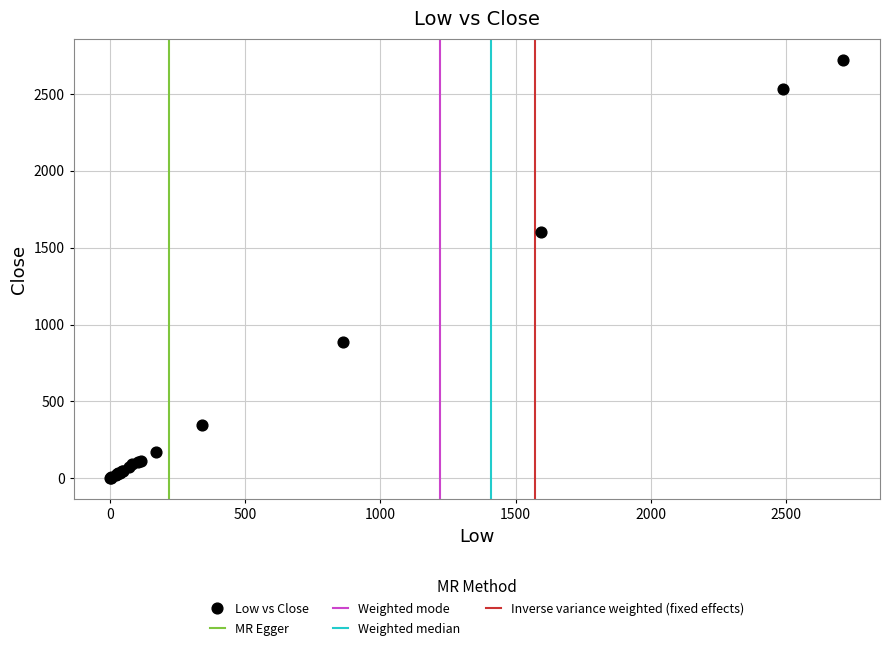

What Y value in the scatter plot is closest to 1362?

1601.0